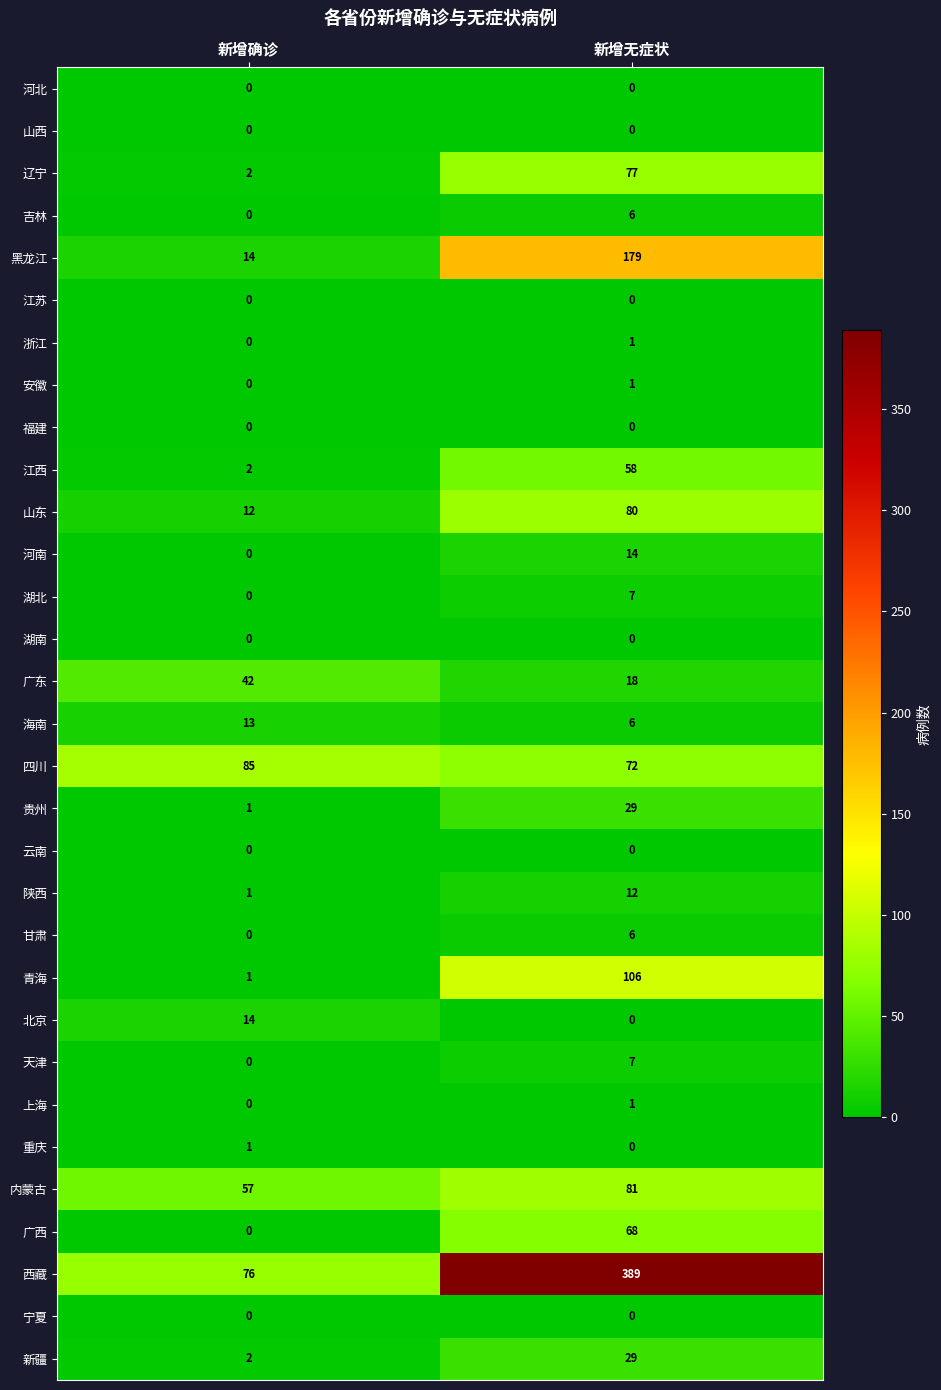

Which category has the lowest value in the 新疆 series?

新增确诊